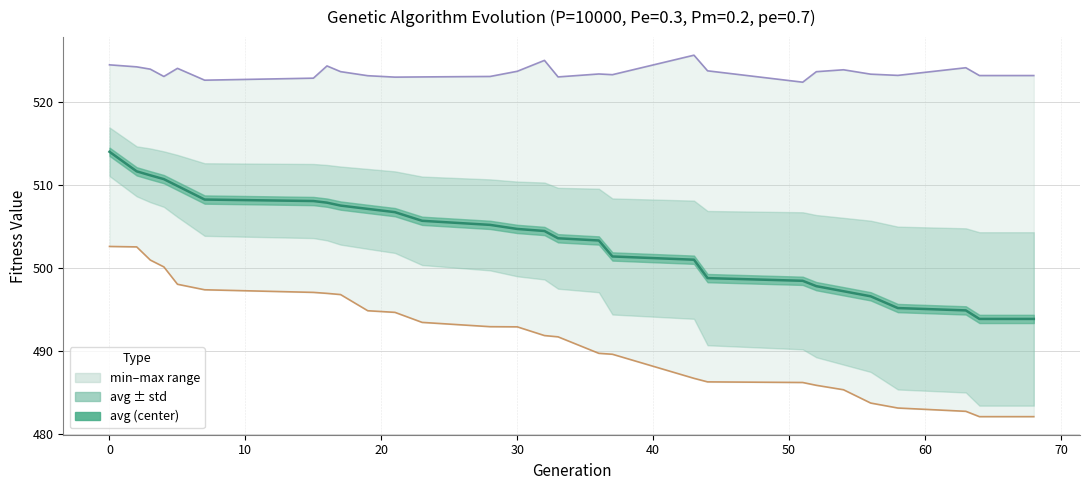

True or false: avg has more than 1 points higher than both neighbors.

False